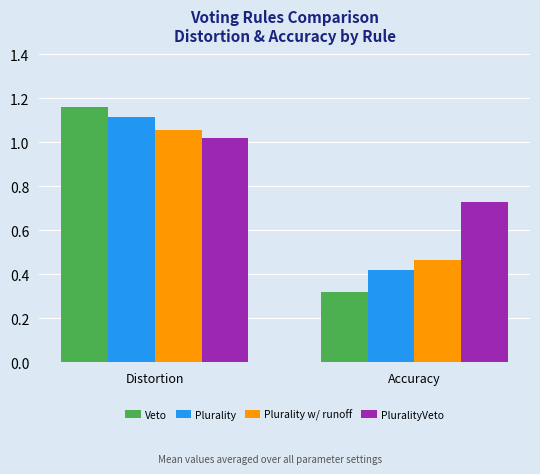

At Accuracy, list the series in order from largest to smallest.

PluralityVeto, Plurality w/ runoff, Plurality, Veto